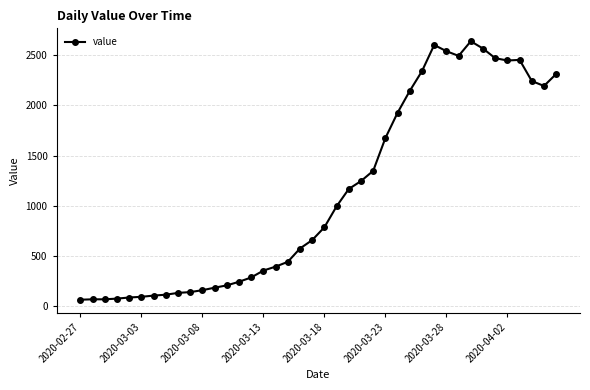

What is the value of the 7th point from the left?

102